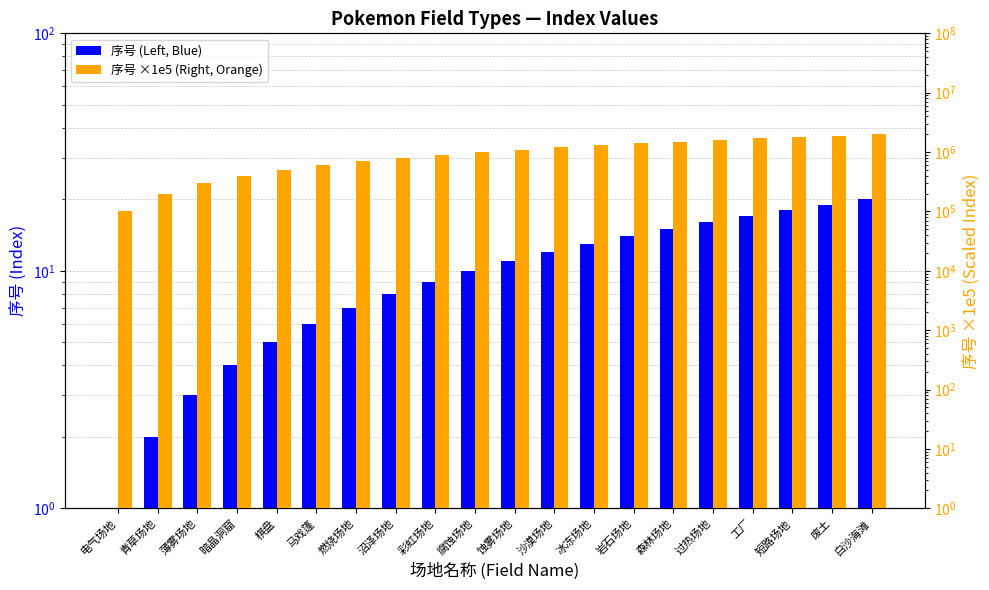

What is the smallest value displayed?

1